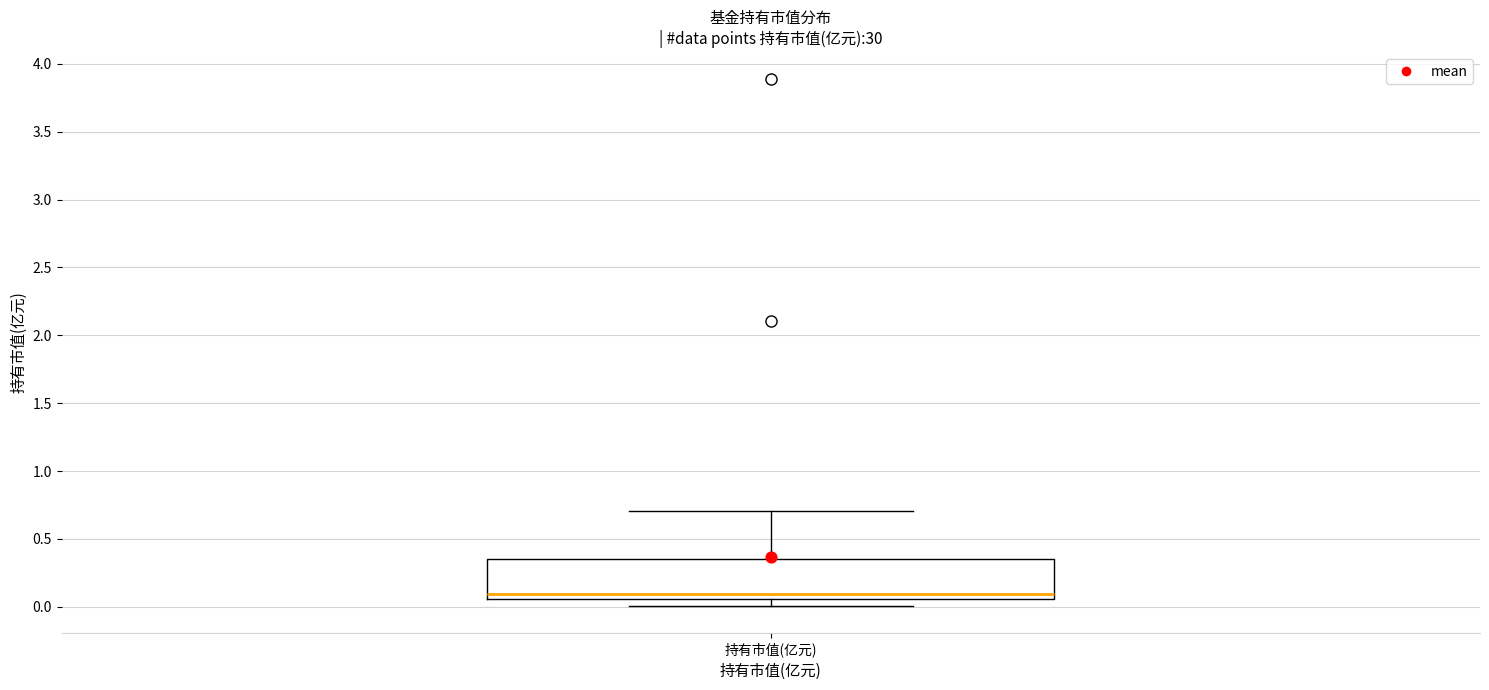

Transcribe this box plot: give where the median line is, the range the box spans, and where the two whiskers end, as read against the y-axis. The values are not printed on the chart, so give them approximately, as read against the axis.

median 0.10, box 0.05 to 0.35, whiskers 0.00 to 0.70